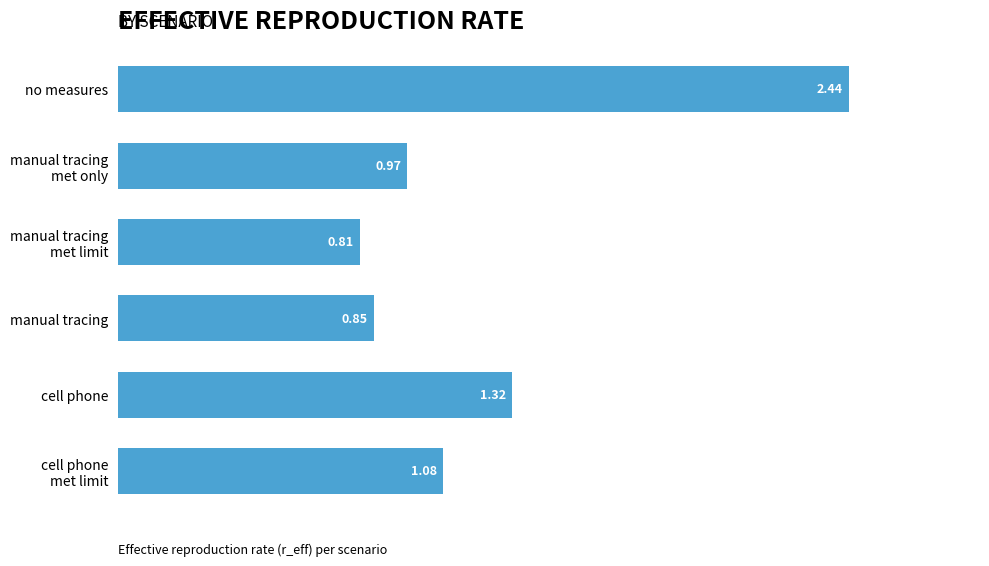

What is the label of the 6th bar from the bottom?

no measures